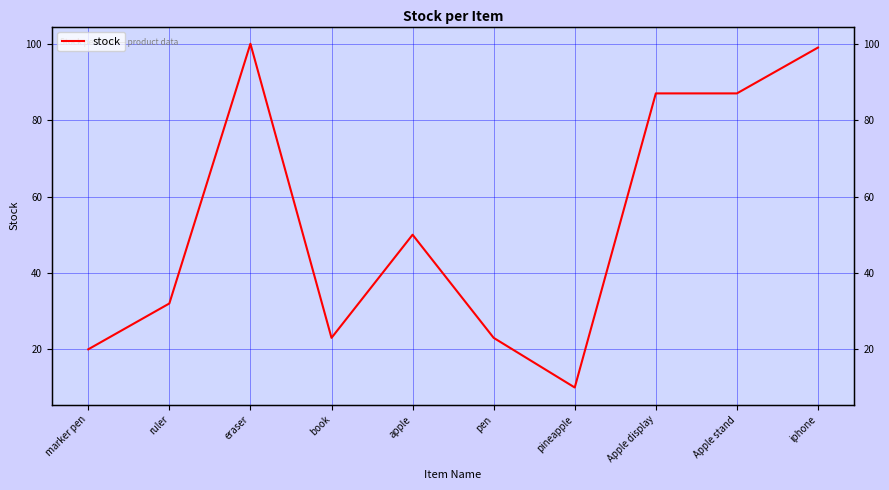

What is the ratio of the value at book to the value at eraser?

0.2